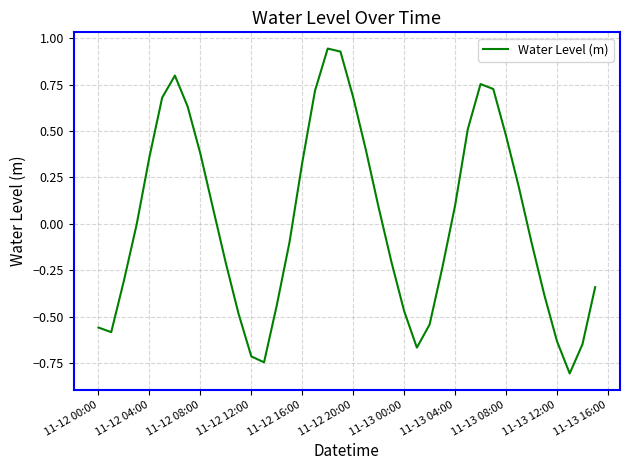

What is the minimum value shown in the chart?

-0.8